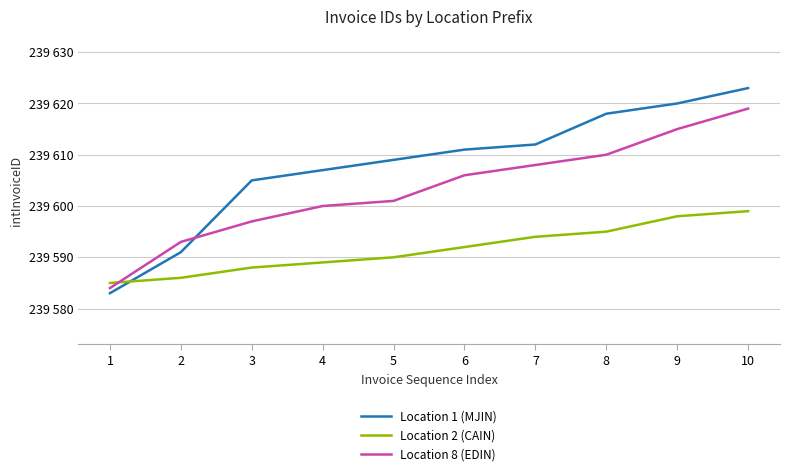

What value does the Location 2 (CAIN) series have at 9, to the nearest 5?

239600